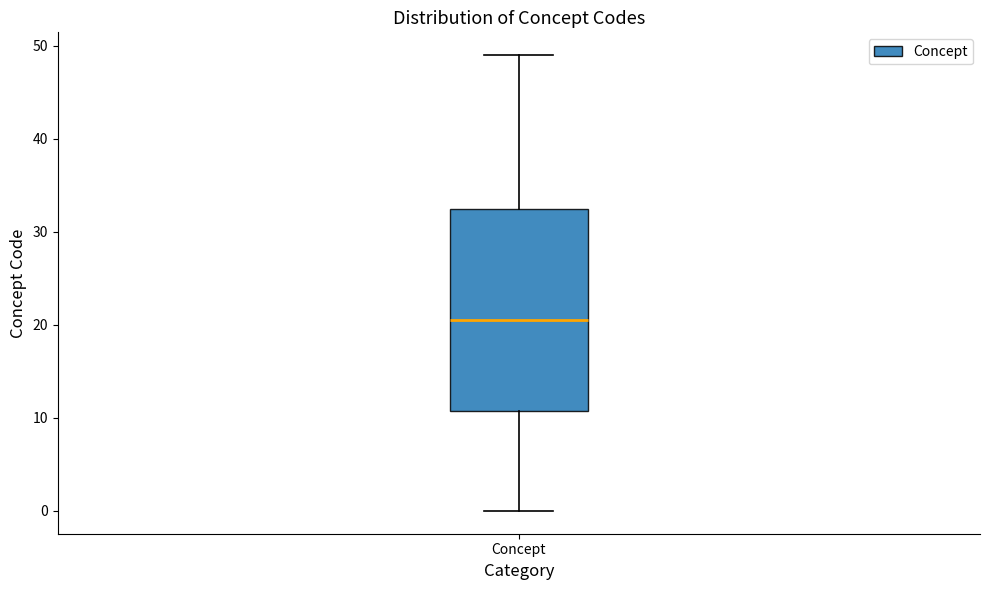

Transcribe this box plot: give where the median line is, the range the box spans, and where the two whiskers end, as read against the y-axis. The values are not printed on the chart, so give them approximately, as read against the axis.

median 21, box 11 to 33, whiskers 0 to 49